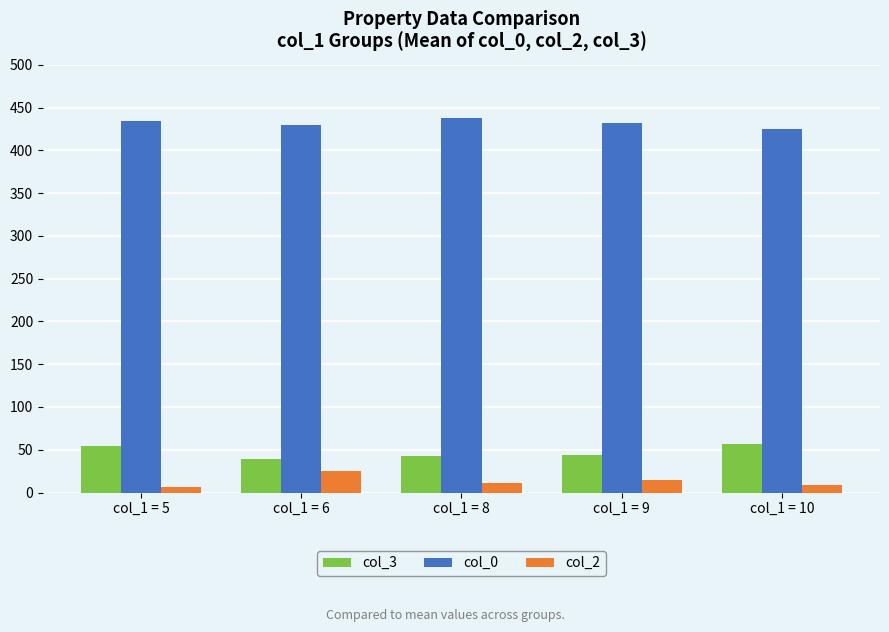

The value of col_2 at col_1 = 5 is 7.0. True or false?

True